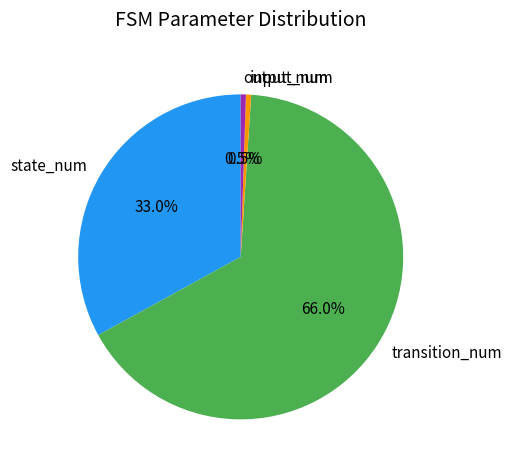

To the nearest percent, what is the combined percentage of transition_num and input_num?

66%